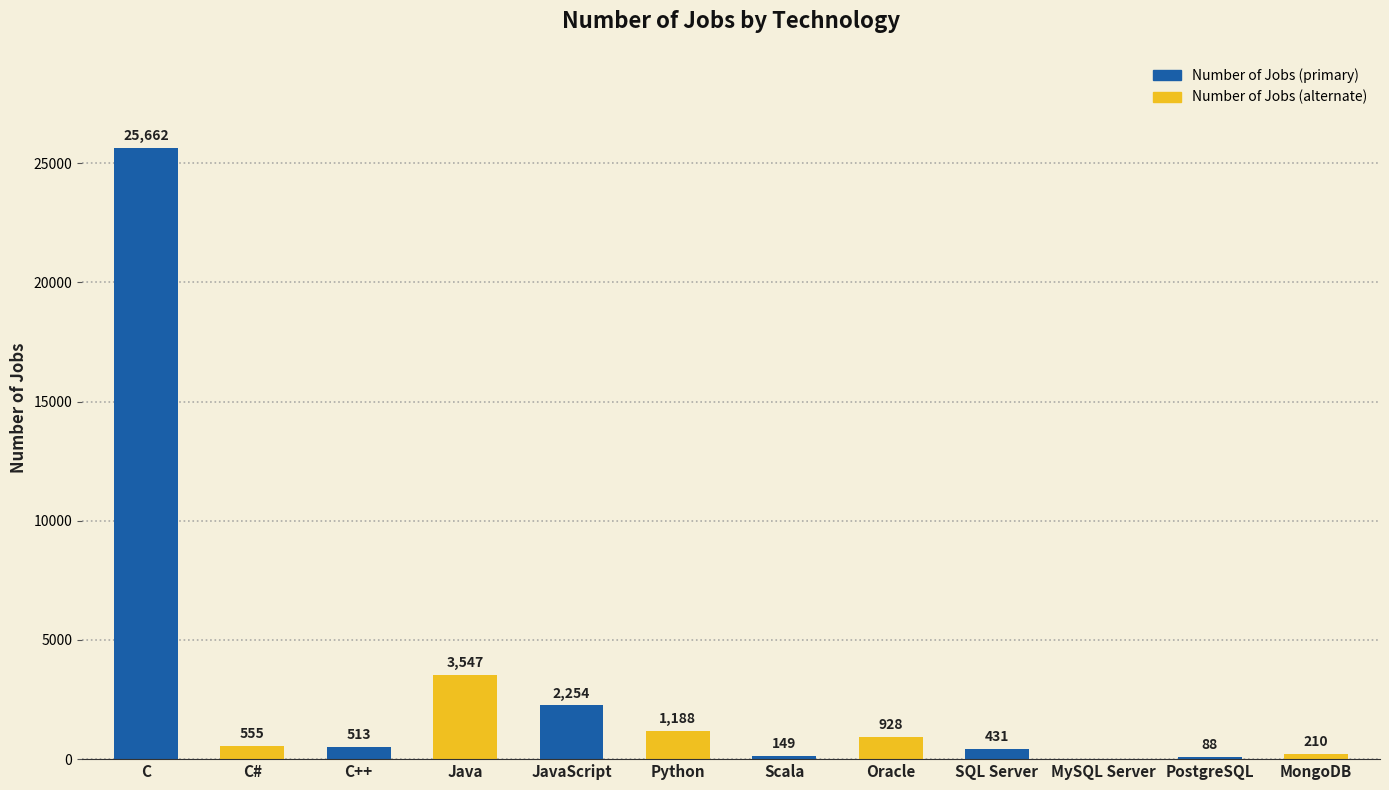

What is the sum of all values?

35525